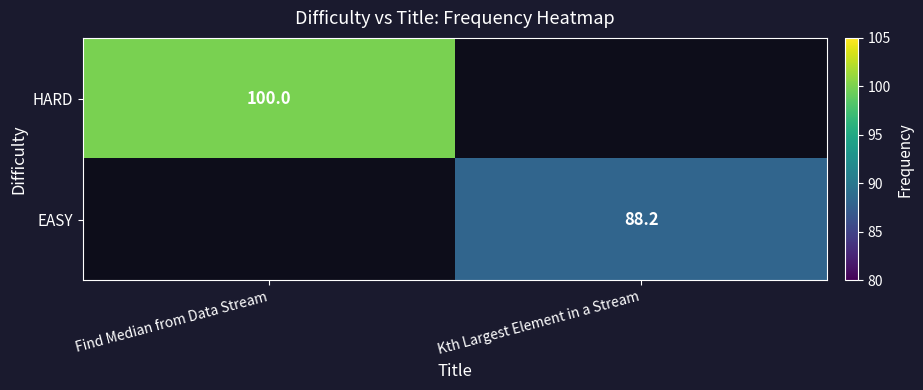

The HARD series shows 62.3 at Find Median from Data Stream. True or false?

False